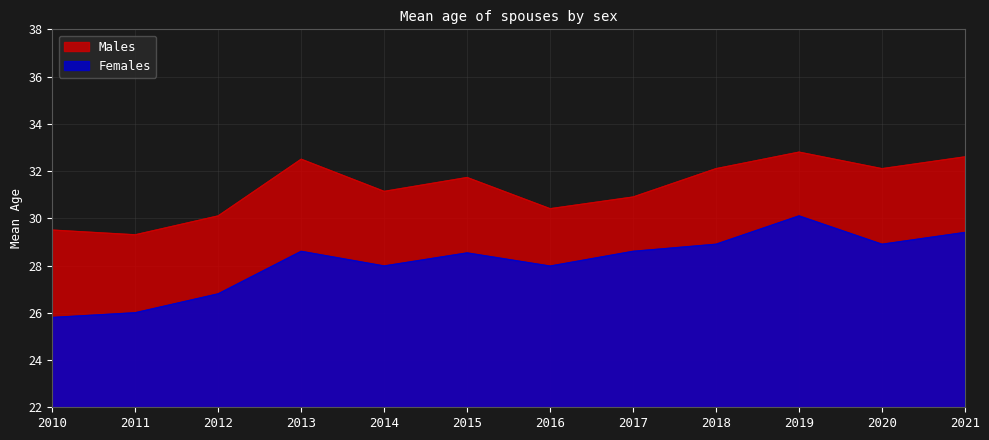

List the series in order of their peak value, lowest first.

Females, Males